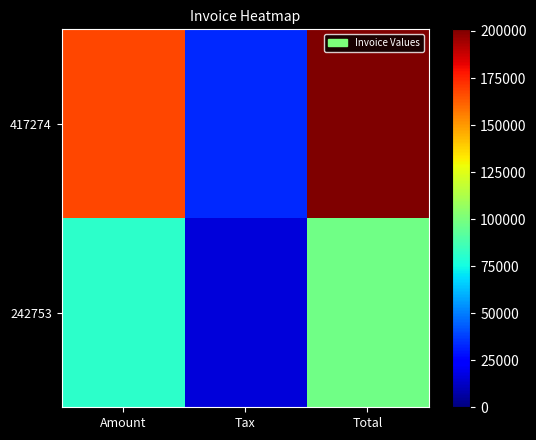

Which has a higher value, Tax or Total?

Total